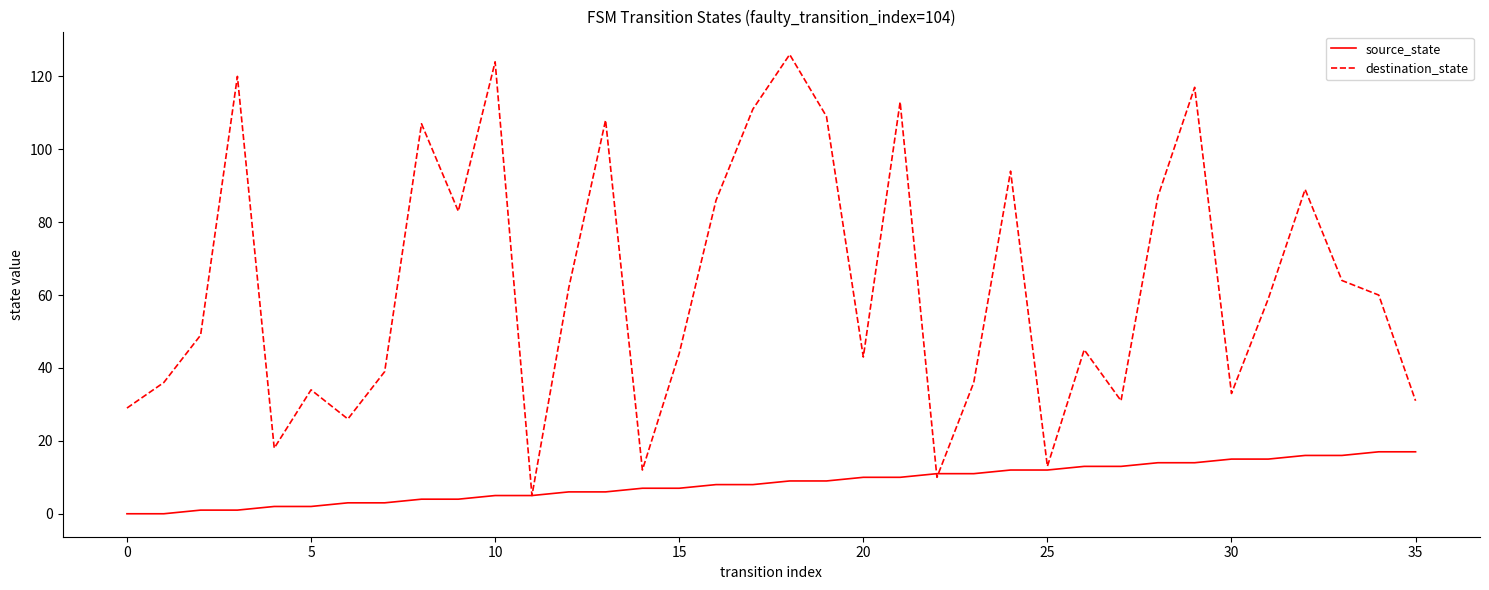

Which series has the widest spread of values?

destination_state